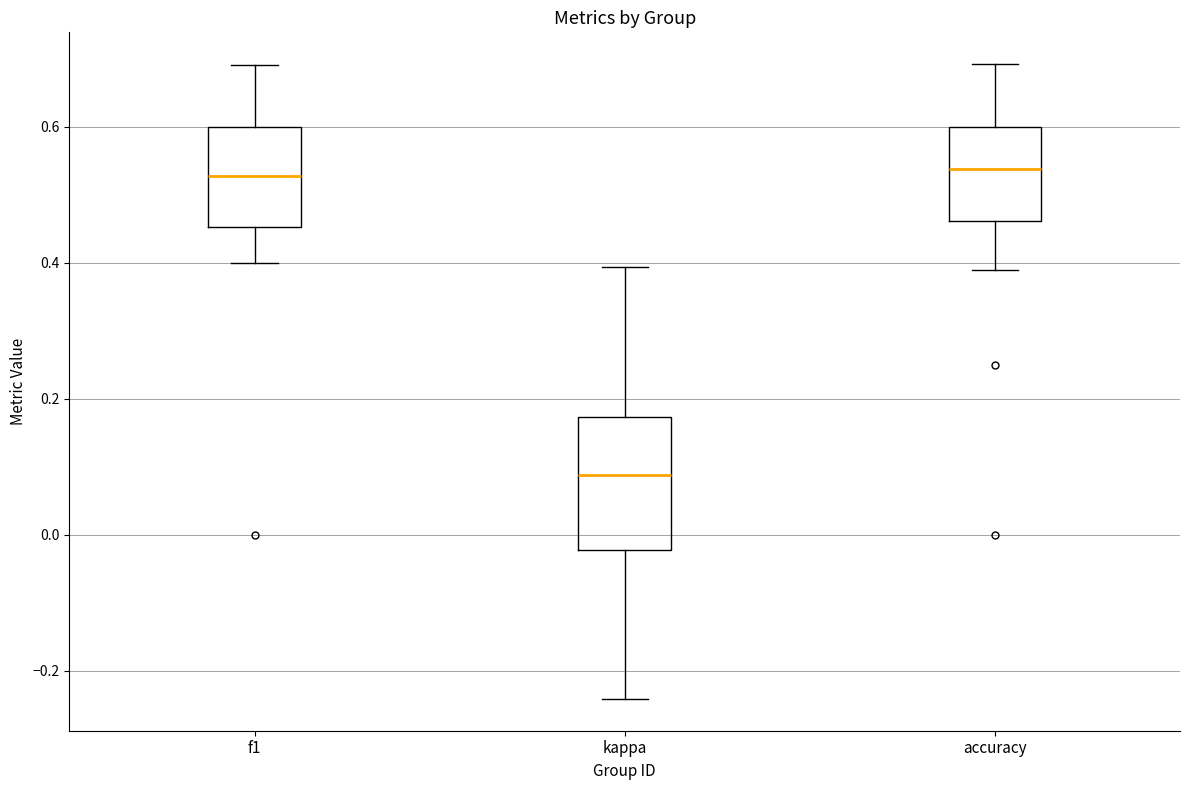

Where does the median line of the box for kappa sit on the y-axis? The values are not printed on the chart, so give them approximately, as read against the axis.

0.08